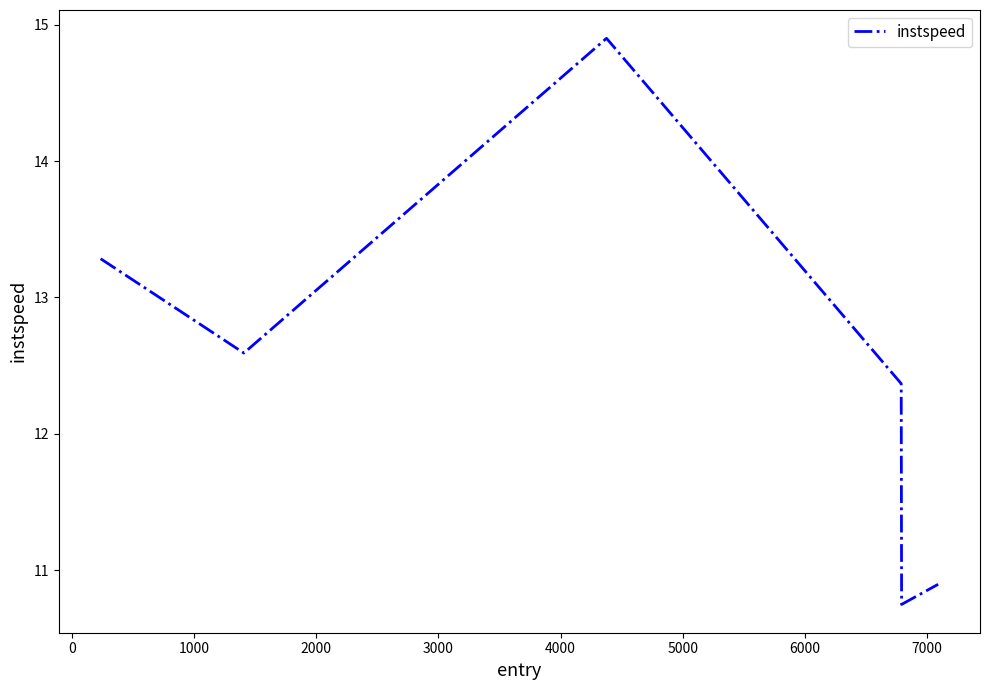

True or false: the data has more than 0 interior local peaks.

True